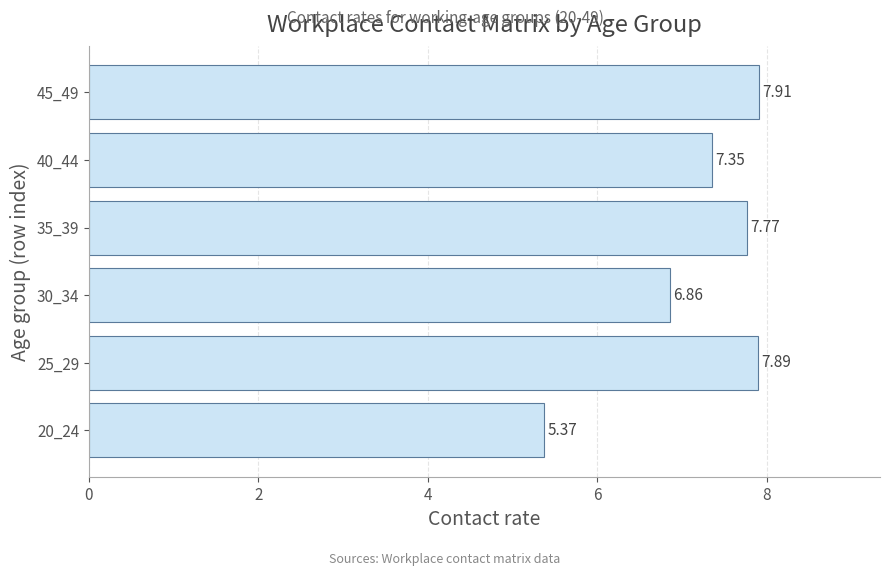

Rank the categories by value from highest to lowest.

45_49, 25_29, 35_39, 40_44, 30_34, 20_24